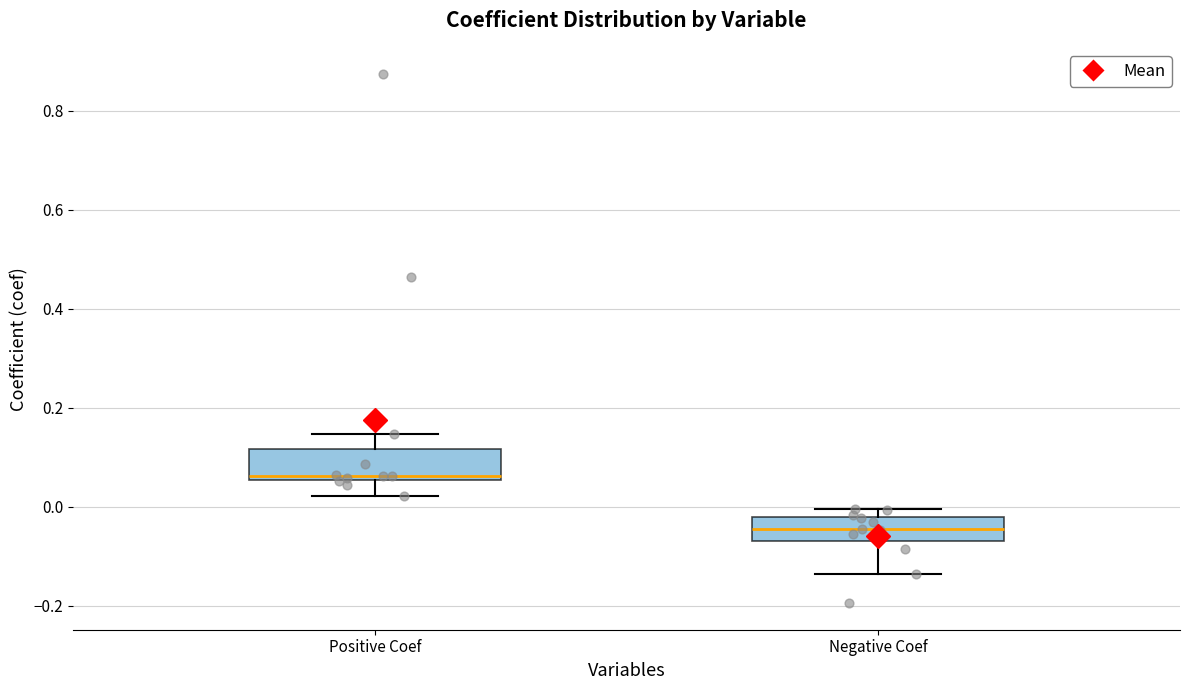

Which box's median line is the highest?

Positive Coef